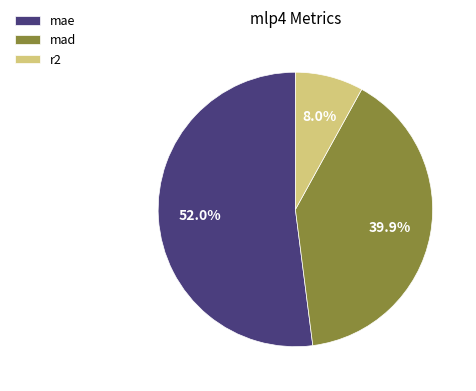

How many segments does this pie chart have?

3